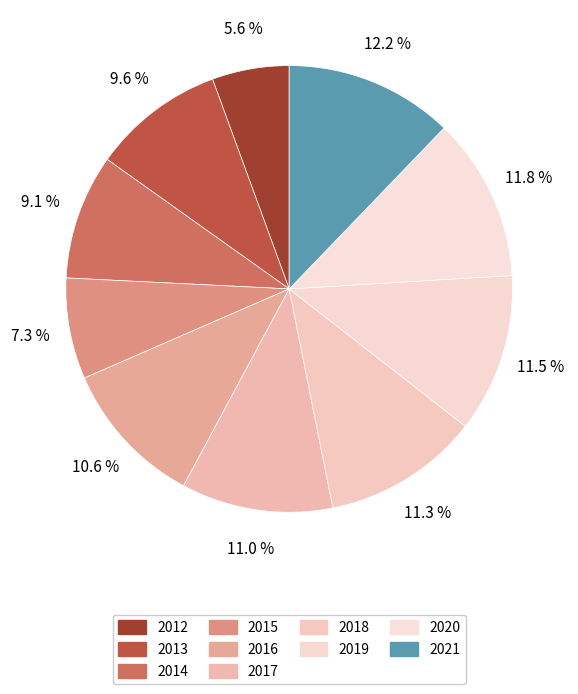

Is it true that 2018 is 21% of the pie?

False